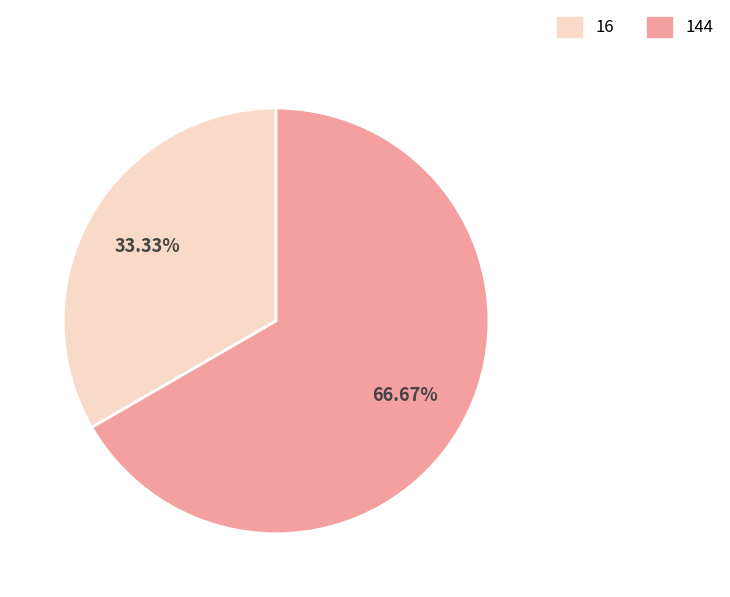

Which slice is the largest?

144